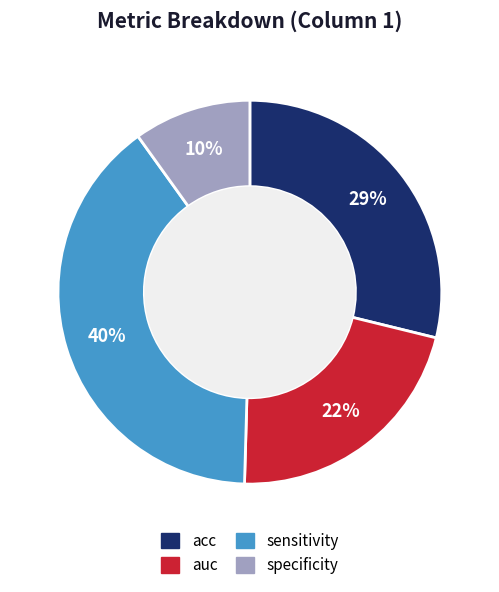

To the nearest percent, what percentage of the pie is sensitivity?

40%